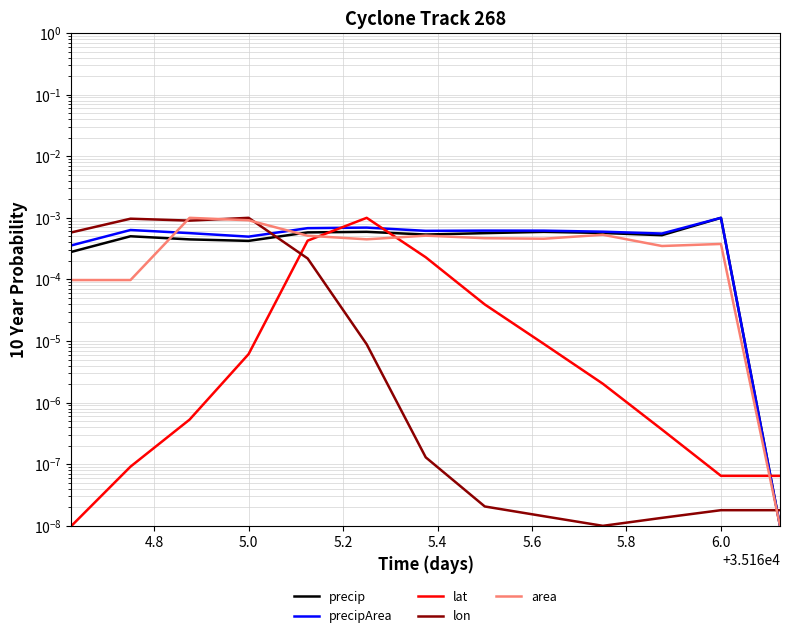

Does the chart have visible grid lines?

Yes